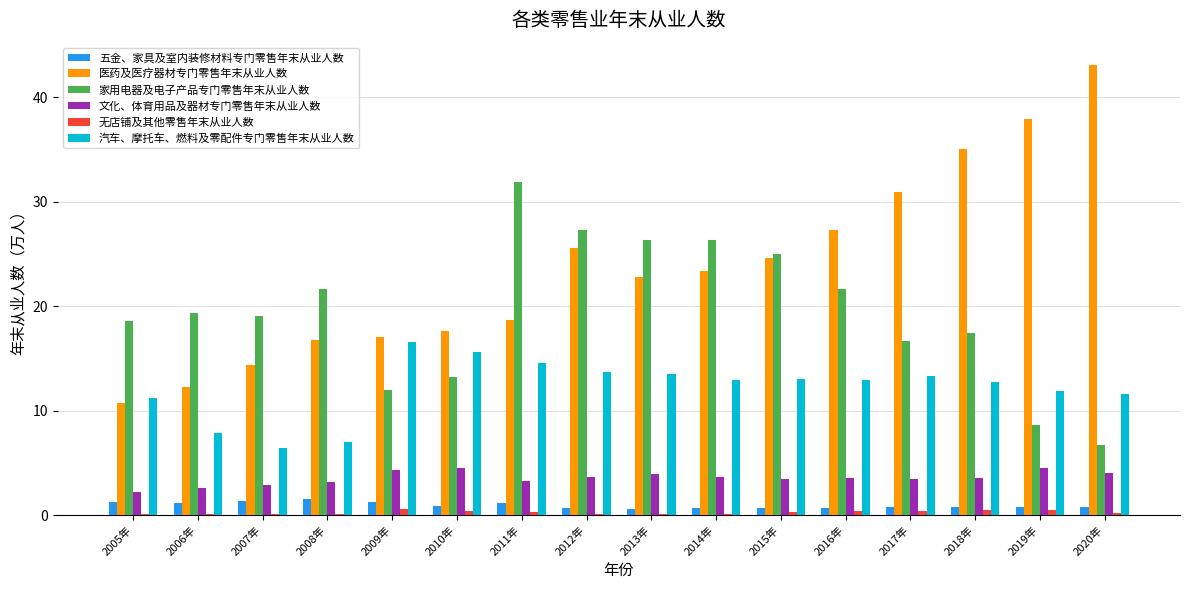

What is the difference between the 文化、体育用品及器材专门零售年末从业人数 values at 2014年 and 2010年?

0.8